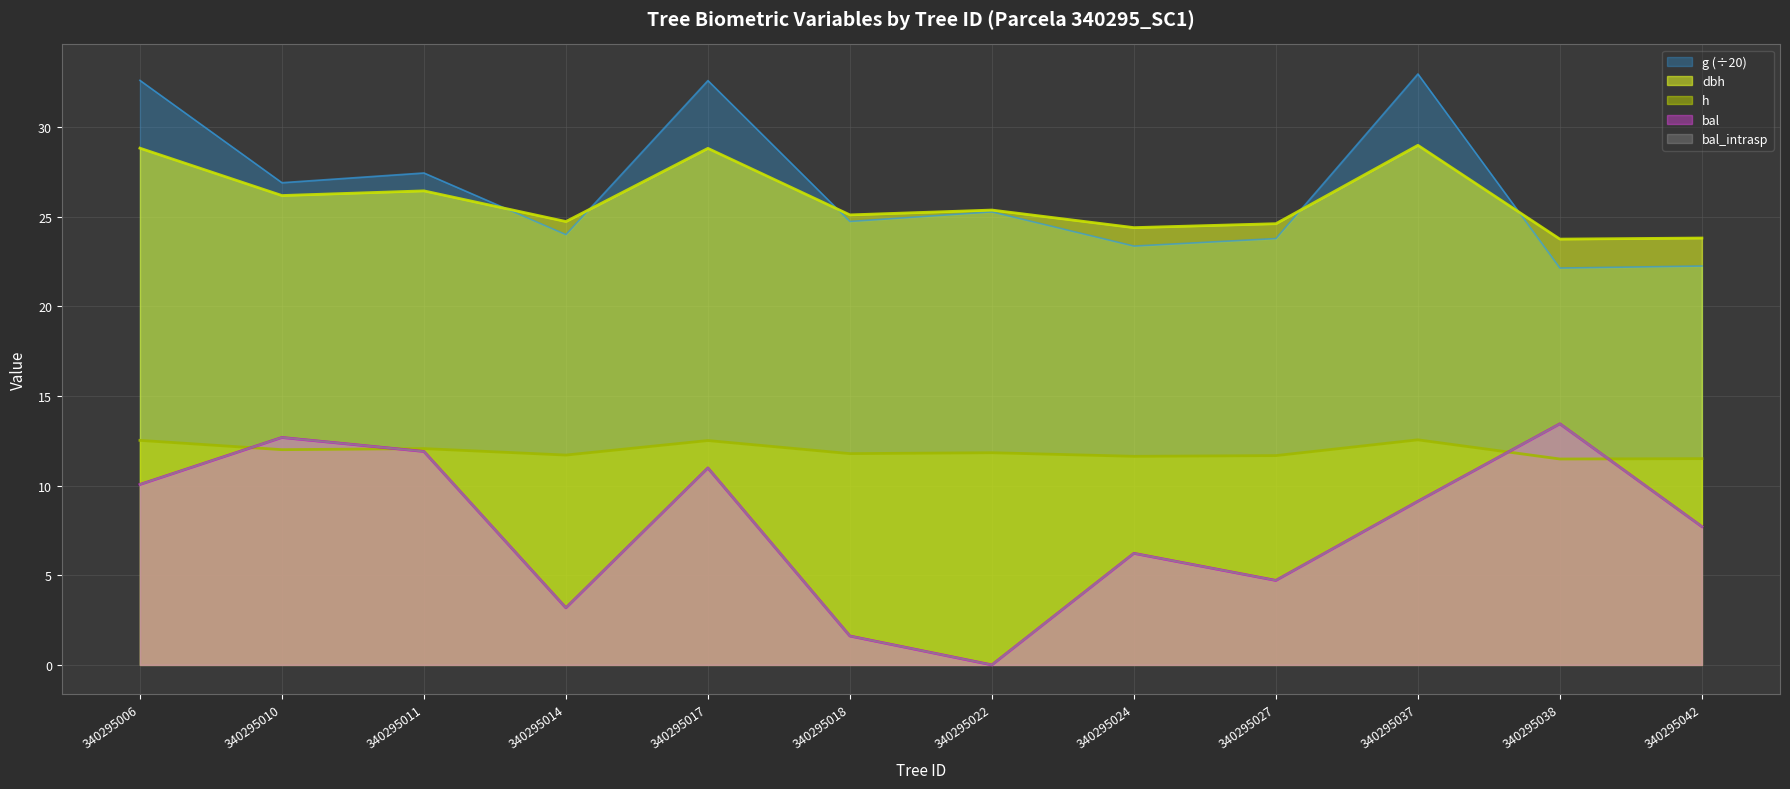

True or false: bal_intrasp and bal intersect in this chart.

False